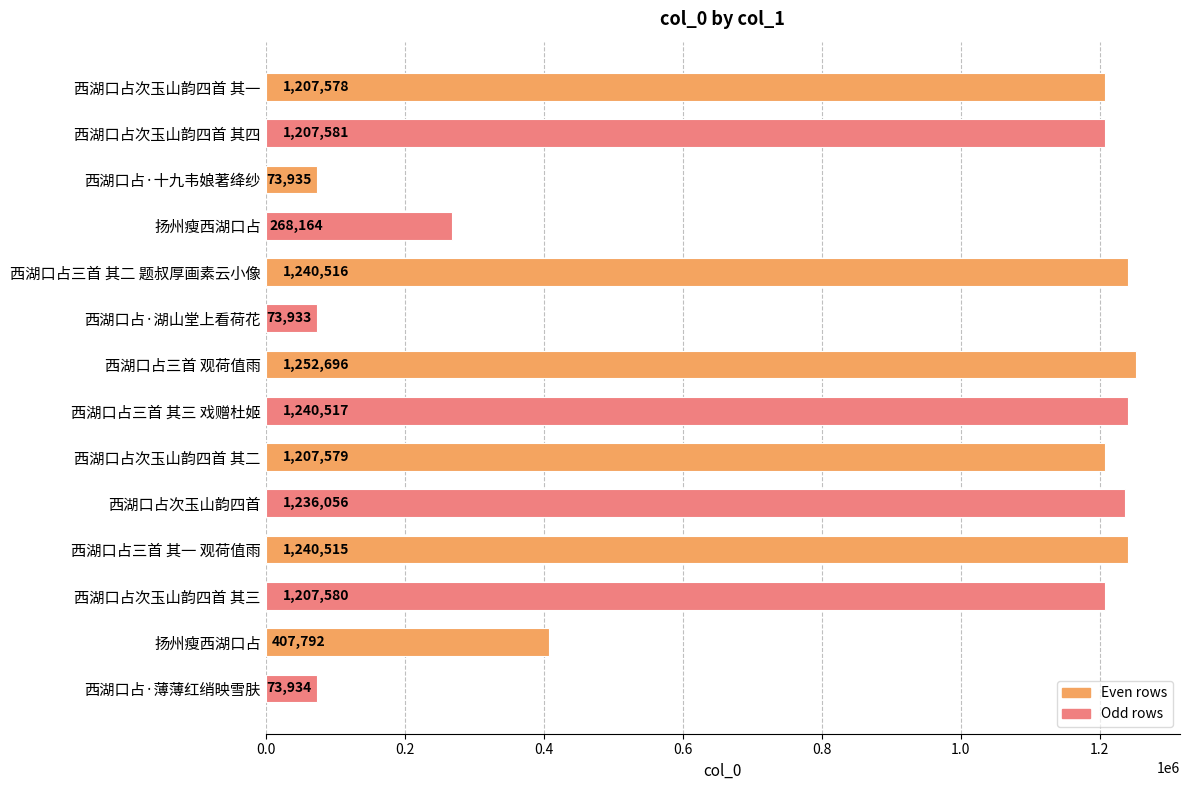

What is the smallest value displayed?

73933